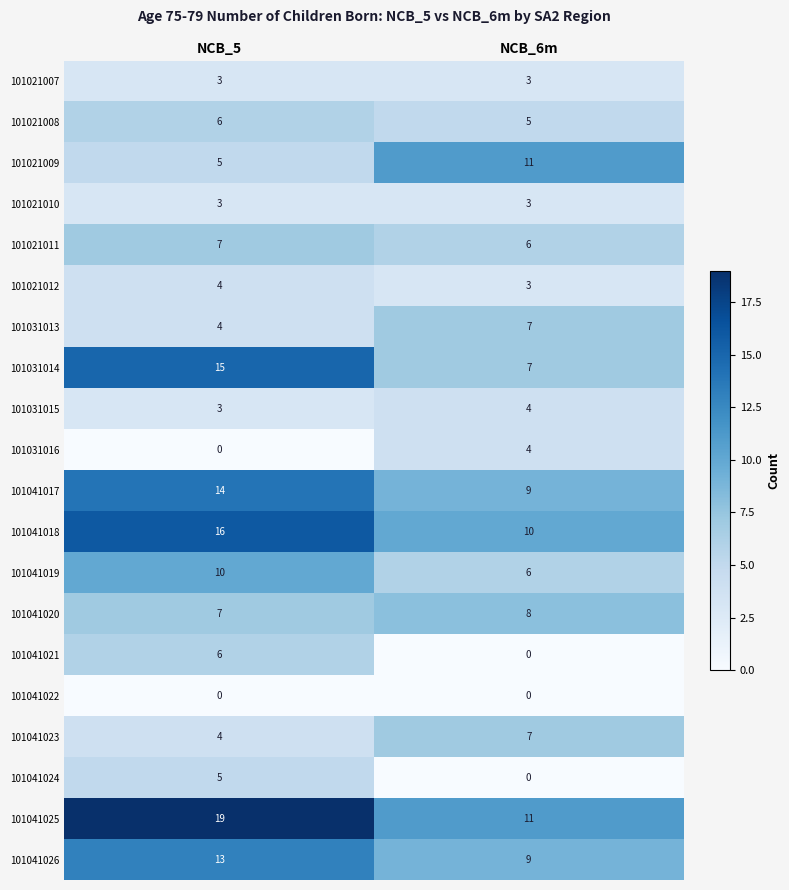

How many categories are shown in the chart?

2